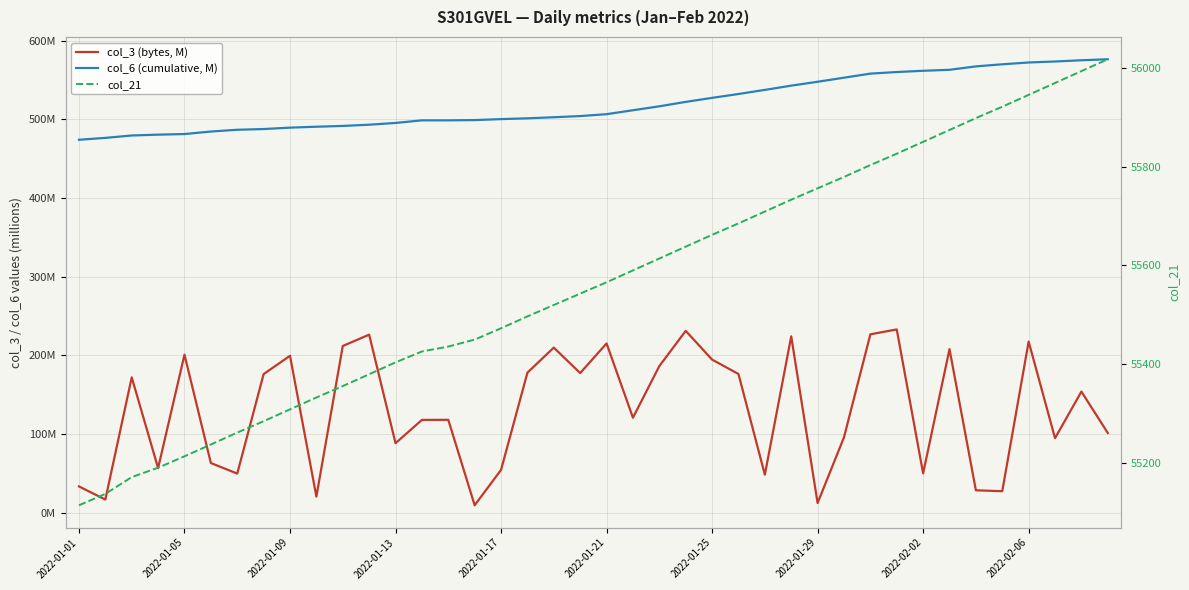

What is the value of the col_6 (cumulative, M) point at the 33rd from the left?

561.7